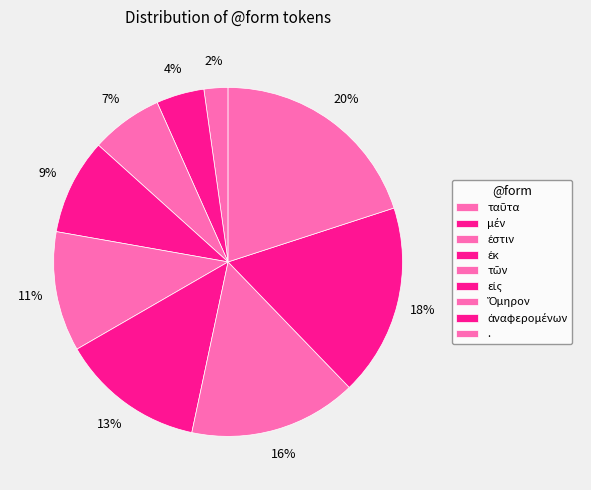

To the nearest percent, what portion does . represent?

20%